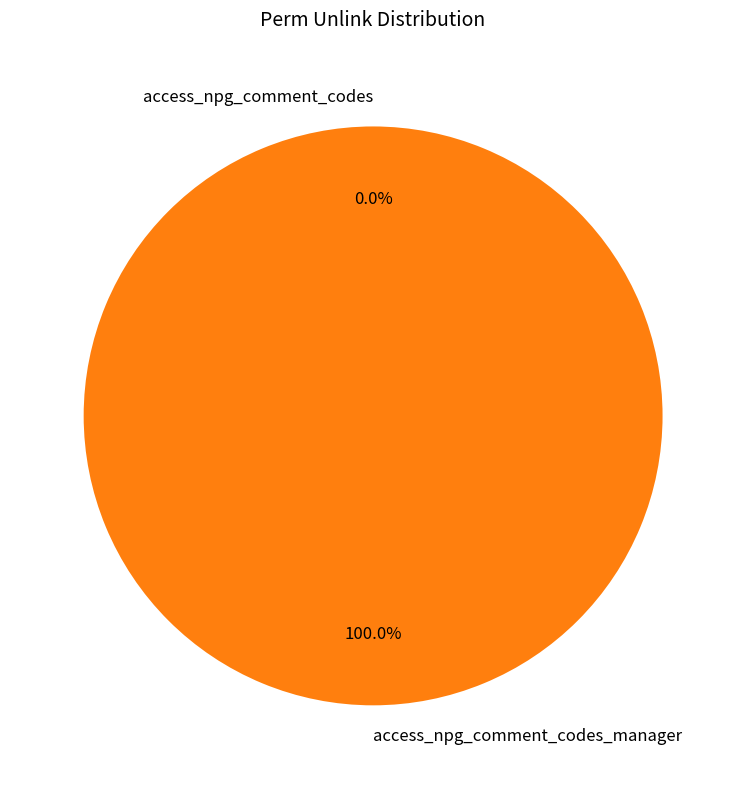

True or false: access_npg_comment_codes_manager accounts for 100% of the total.

True